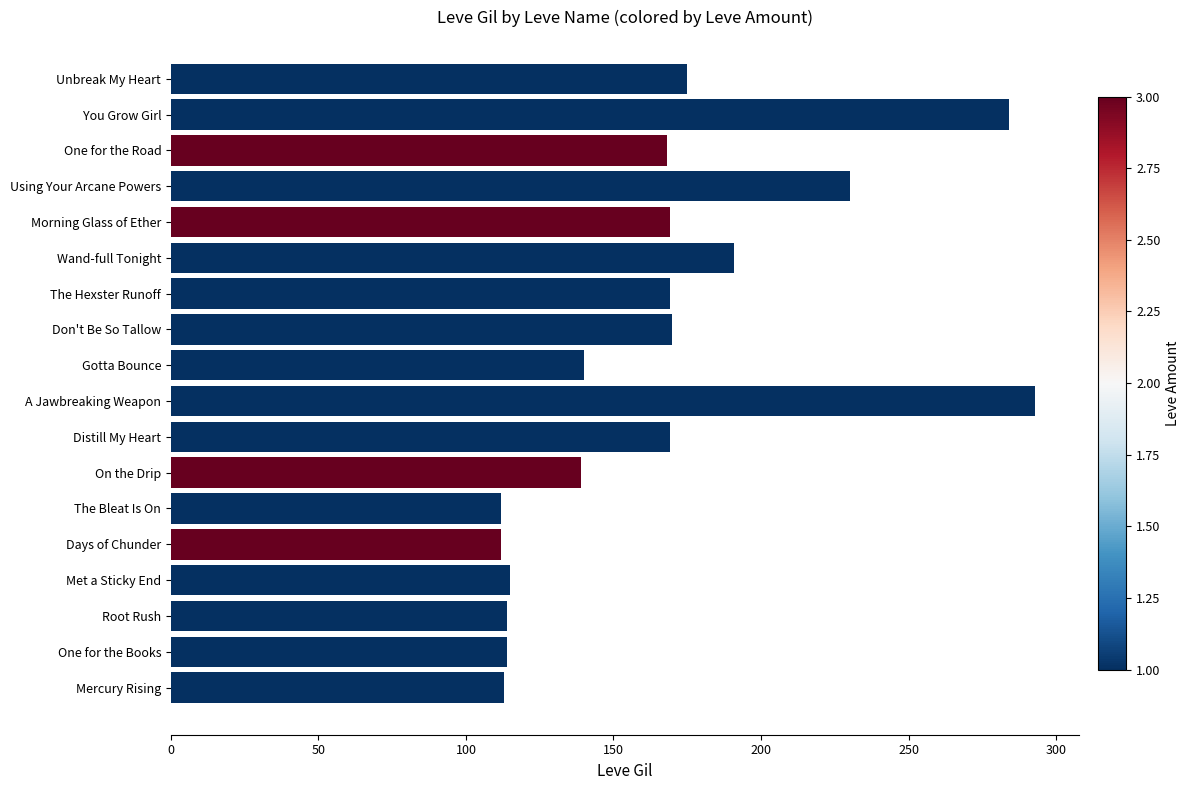

True or false: the data shows 67 at Distill My Heart.

False